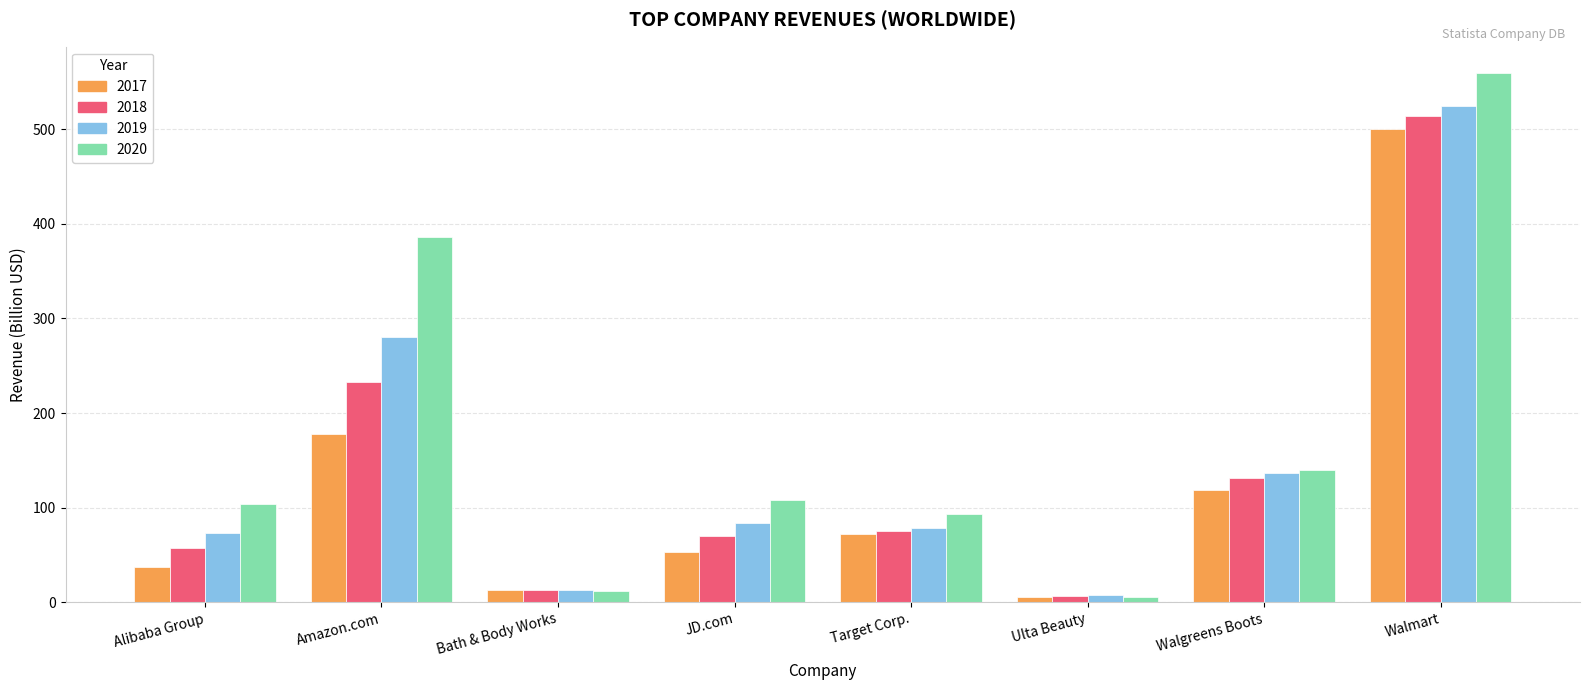

What are all the series names shown in the legend?

2017, 2018, 2019, 2020